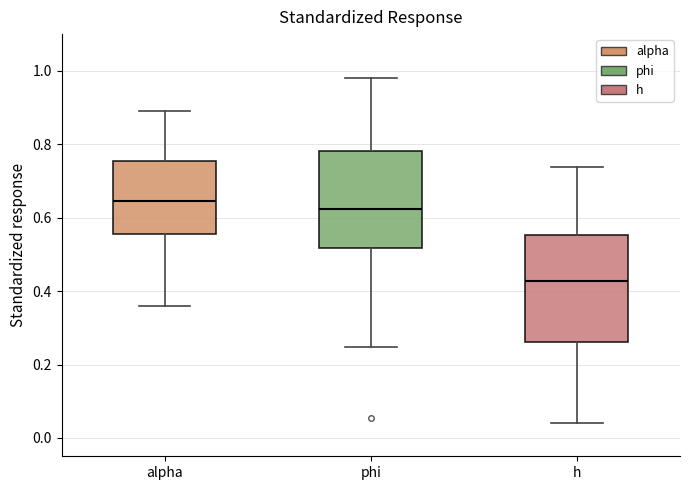

Reading left to right, transcribe this box plot: for each box, give where its median line is, the range the box spans, and where its two whiskers end, as read against the y-axis. The values are not printed on the chart, so give them approximately, as read against the axis.

alpha: median 0.64, box 0.56 to 0.76, whiskers 0.36 to 0.90
phi: median 0.62, box 0.52 to 0.78, whiskers 0.24 to 0.98
h: median 0.42, box 0.26 to 0.56, whiskers 0.04 to 0.74